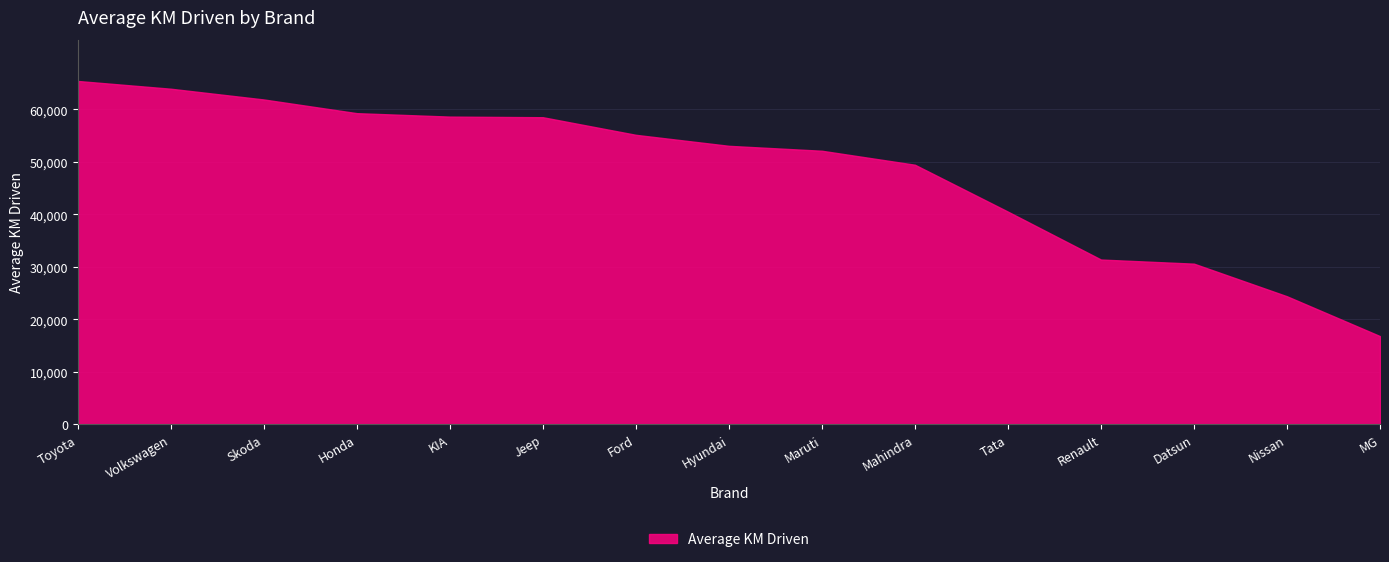

Read the value at Jeep.

58485.6